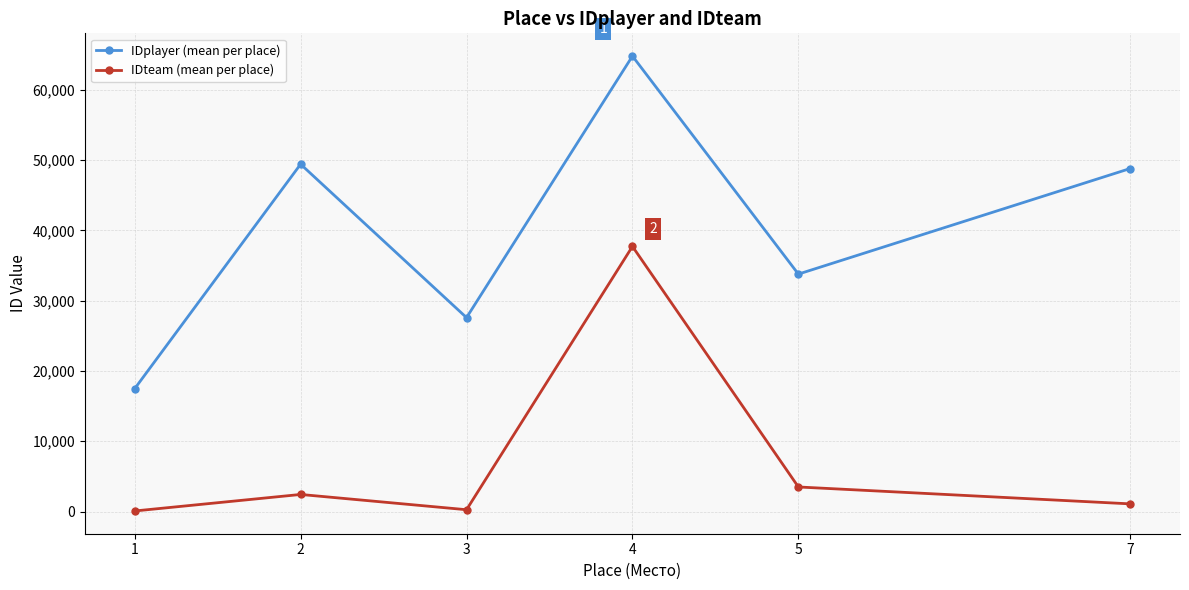

What is the minimum value for IDplayer (mean per place)?

17484.6